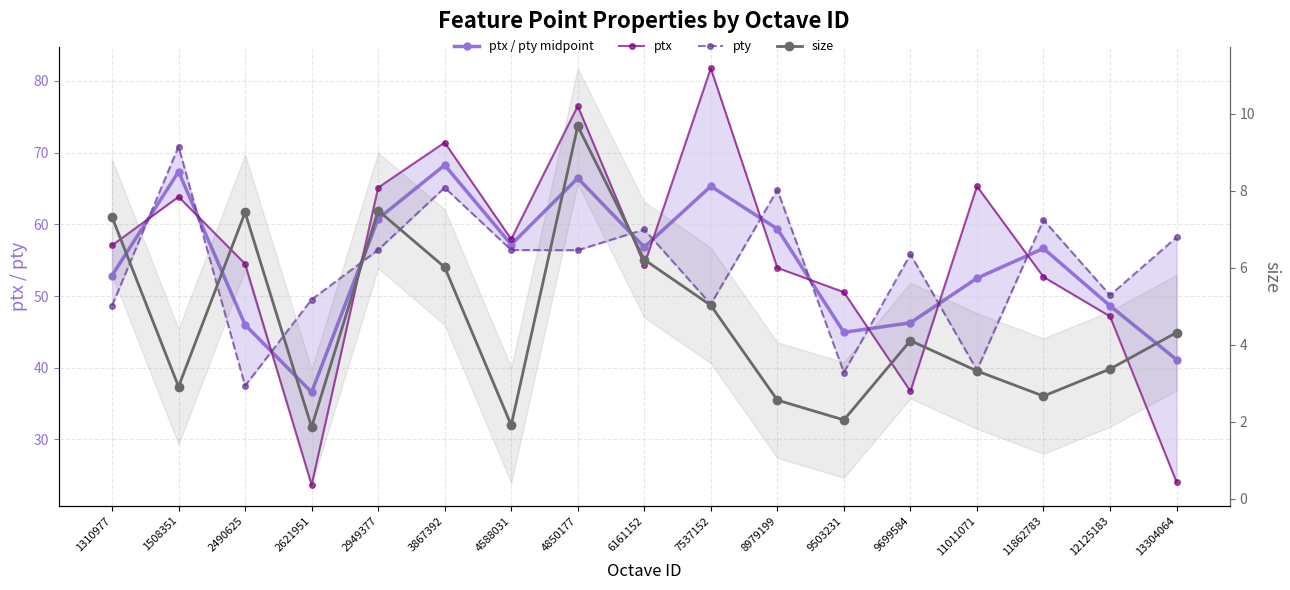

Which series changed the most between 2490625 and 2949377?

pty